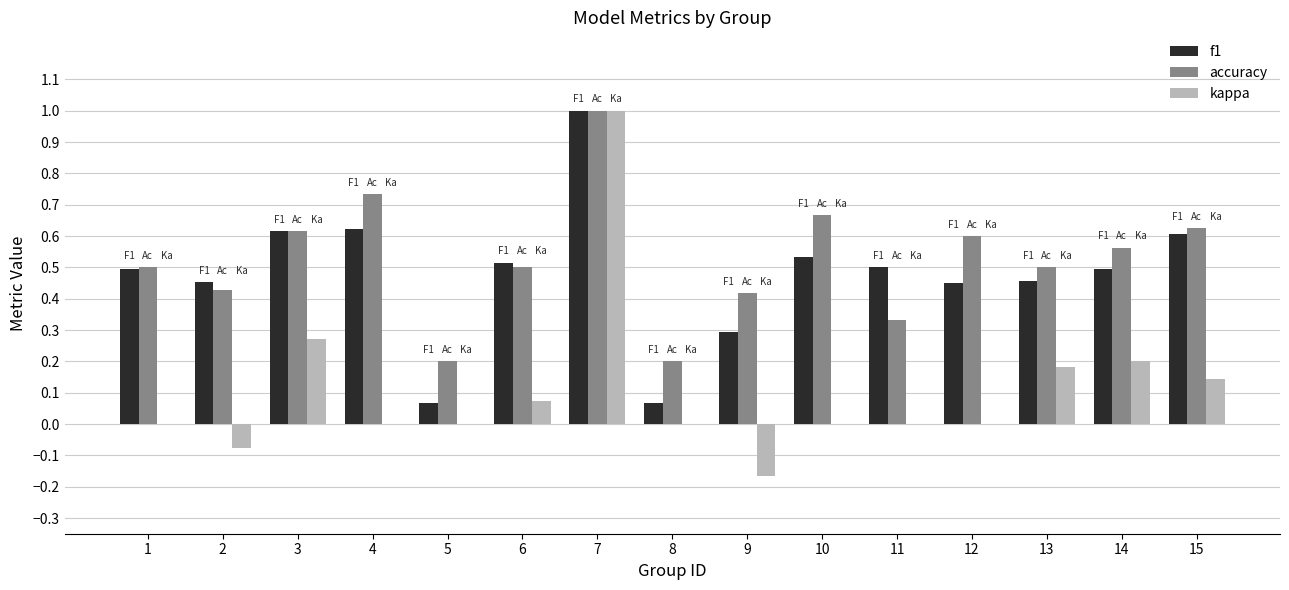

Is the value of accuracy at 6 greater than the value of f1 at 13?

Yes